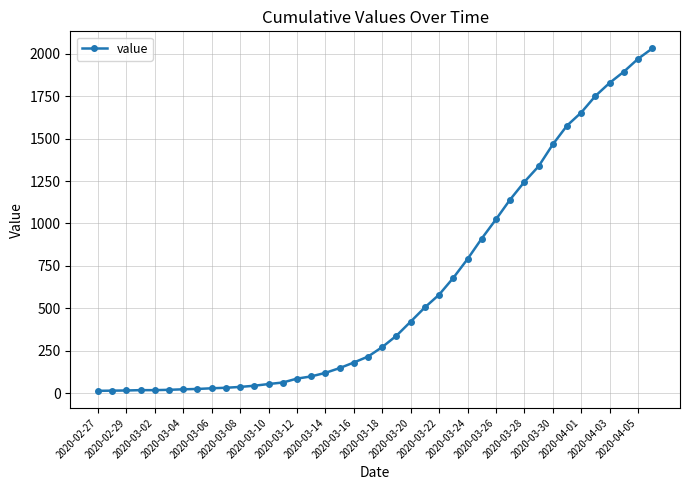

What is the difference between the maximum and second lowest values?

2018